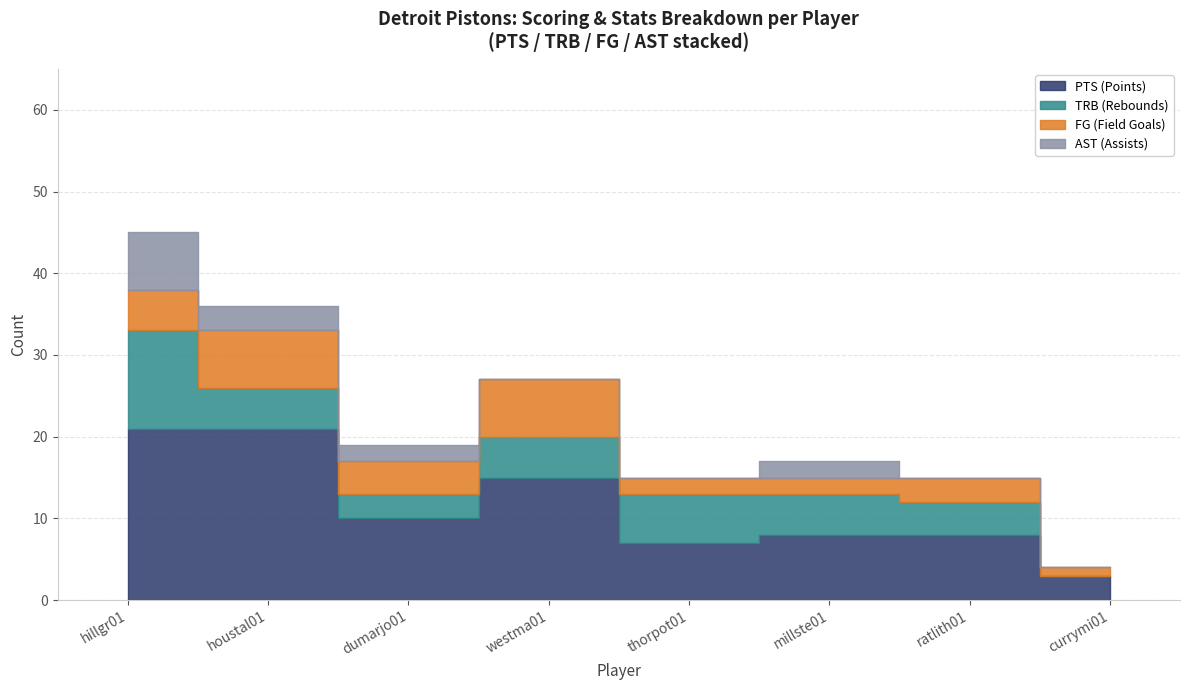

The value of Senior Bank Debt at Detroit Pistons is 7. True or false?

False